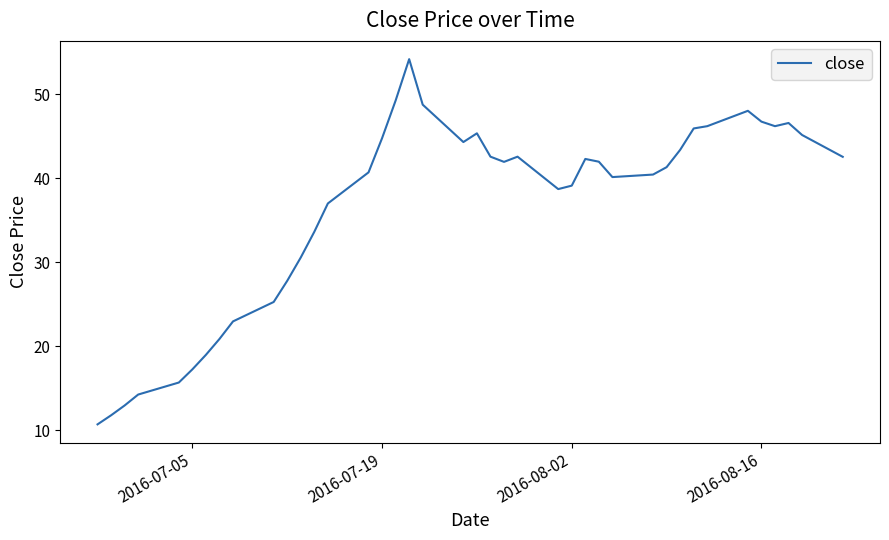

What is the minimum value shown in the chart?

10.7